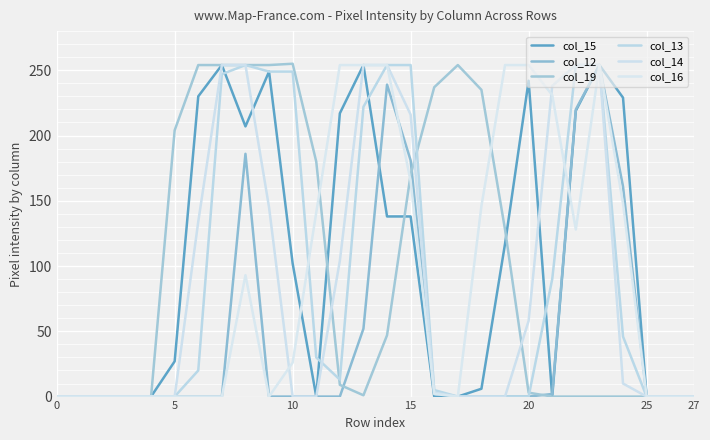

Which category has the highest value in the col_14 series?

7